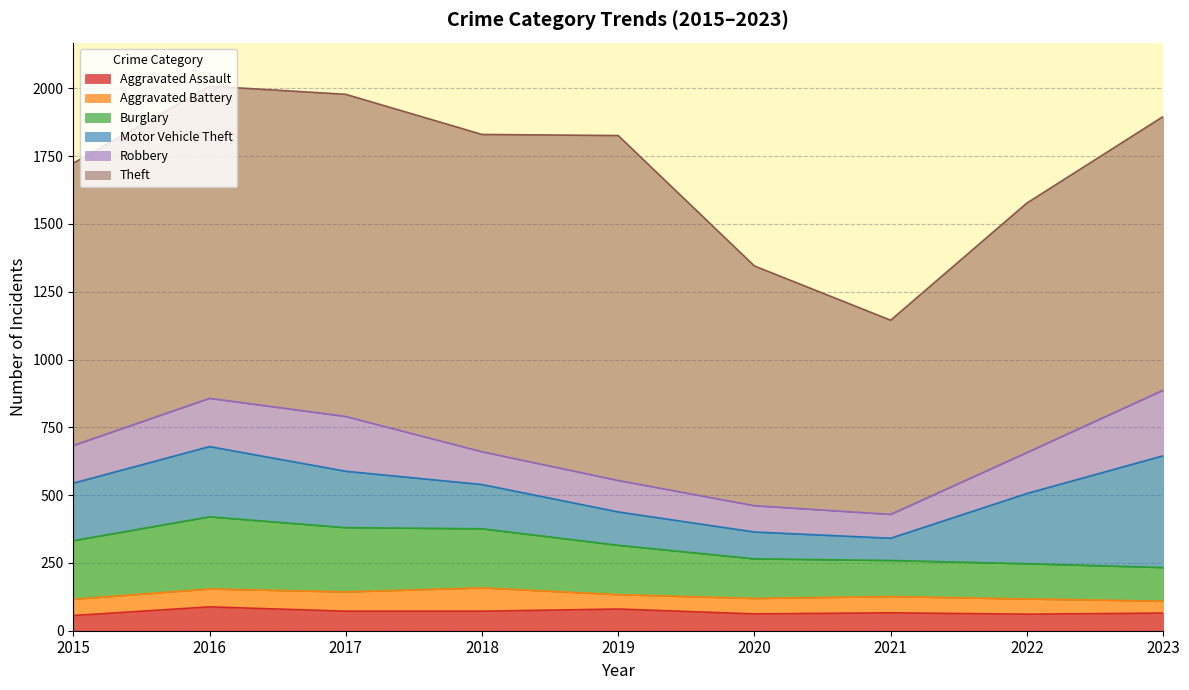

True or false: Robbery has more than 2 interior local peaks.

False